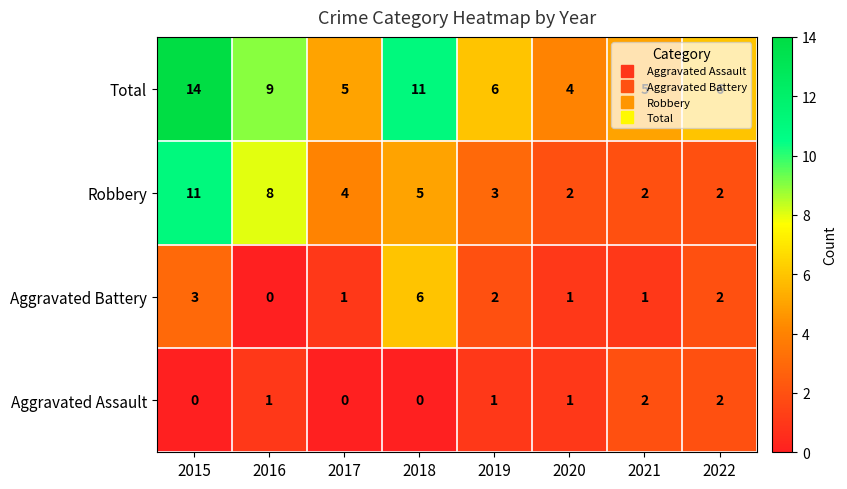

What is the difference between the maximum and minimum values in the Robbery series?

9